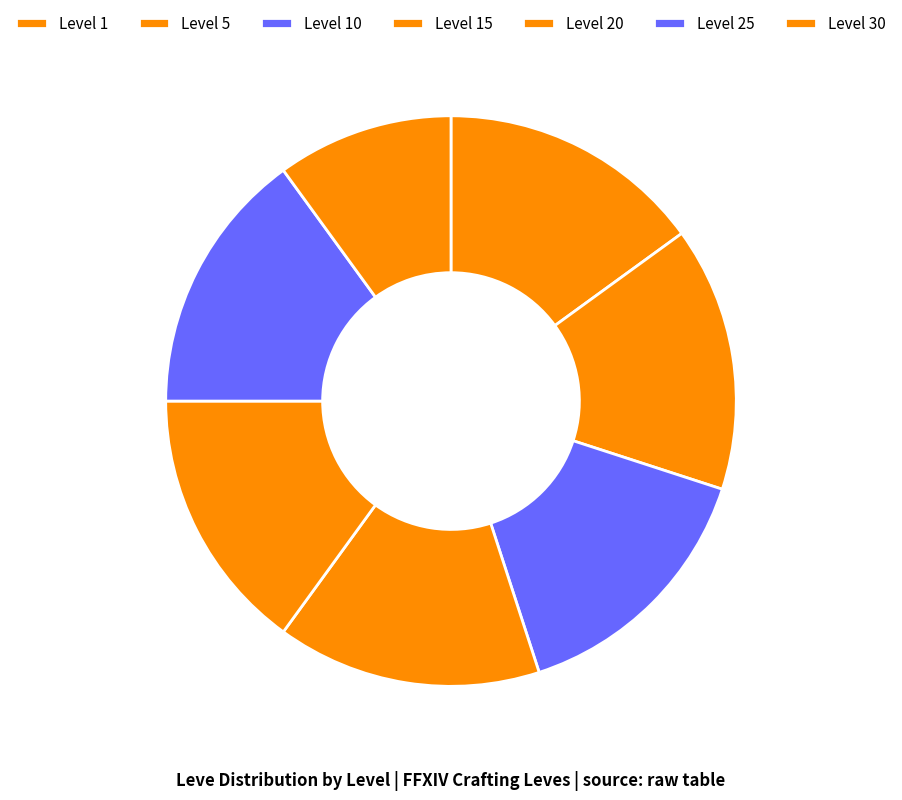

Is Level 1 the majority of the pie?

No